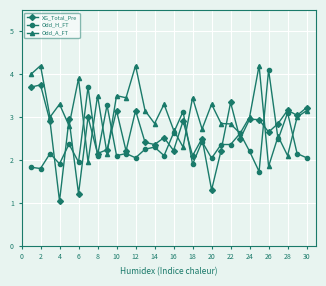

What is the minimum value for XG_Total_Pre?

1.0